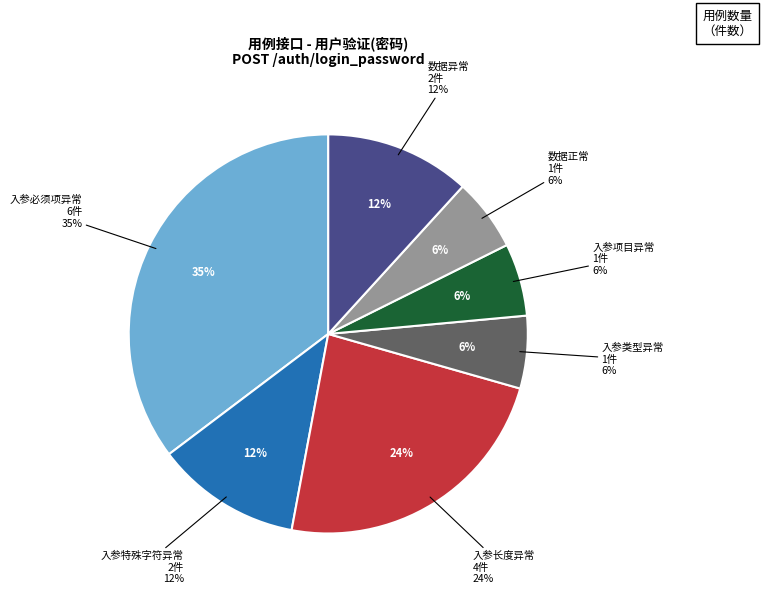

Is 数据异常 the majority of the pie?

No